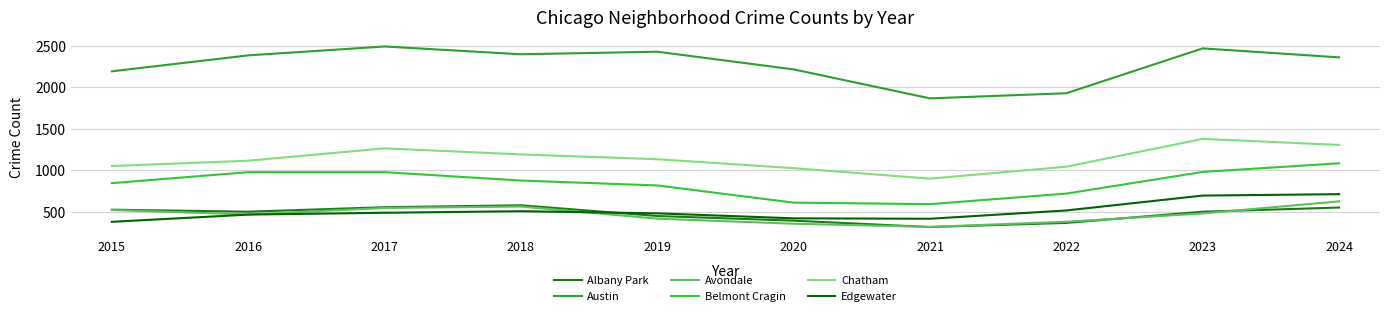

Which series has the largest total across all categories?

Austin